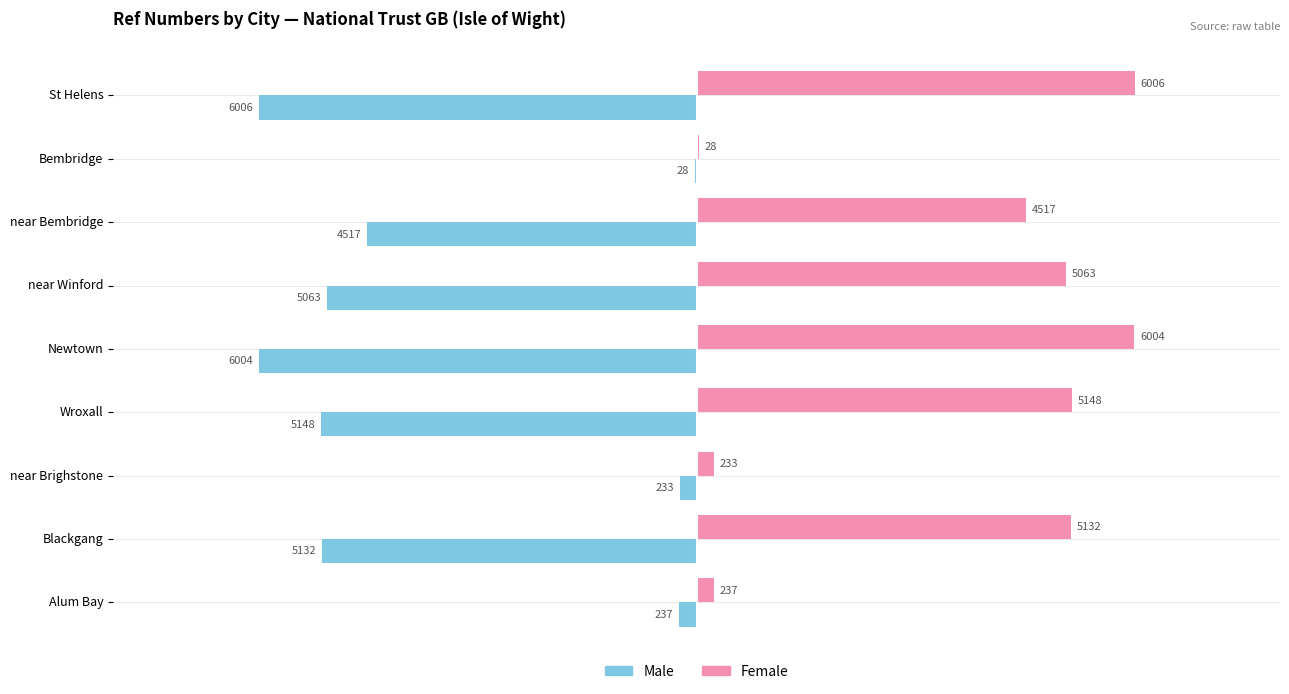

What are all the series names shown in the legend?

Male, Female